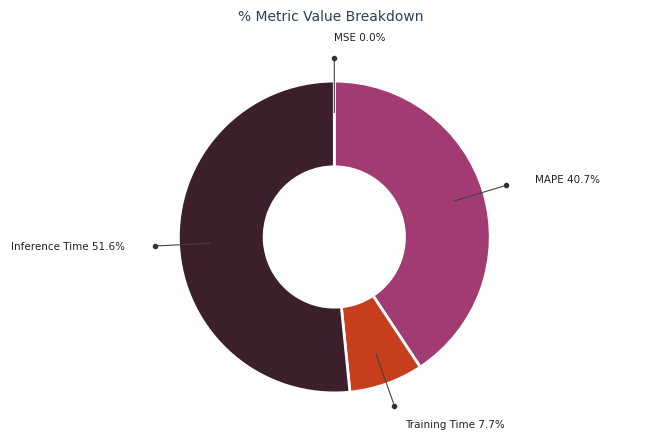

Which has a higher value, MAPE 40.7% or Training Time 7.7%?

MAPE 40.7%